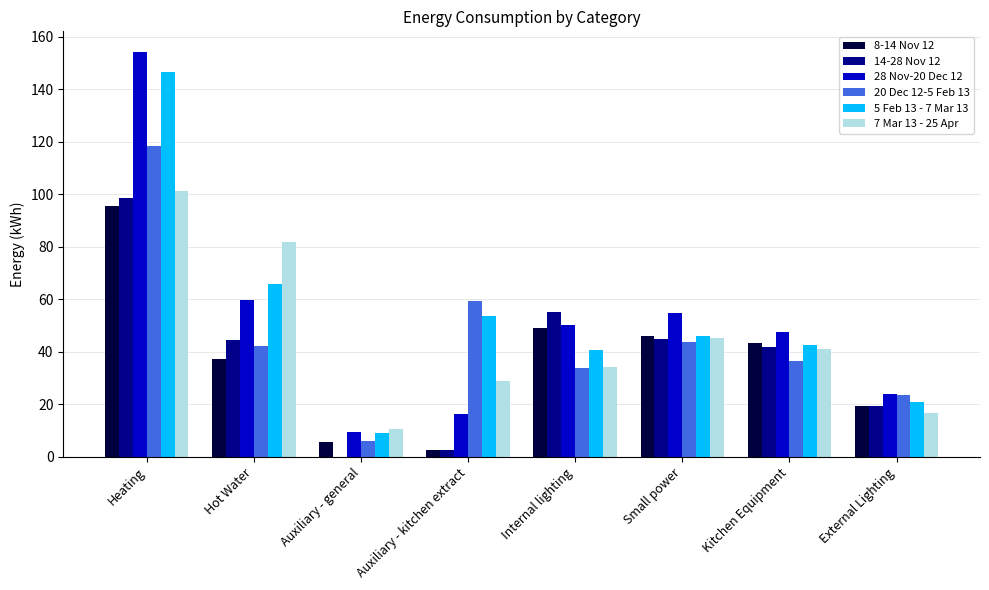

The 20 Dec 12-5 Feb 13 series shows 34.7 at Auxiliary - kitchen extract. True or false?

False